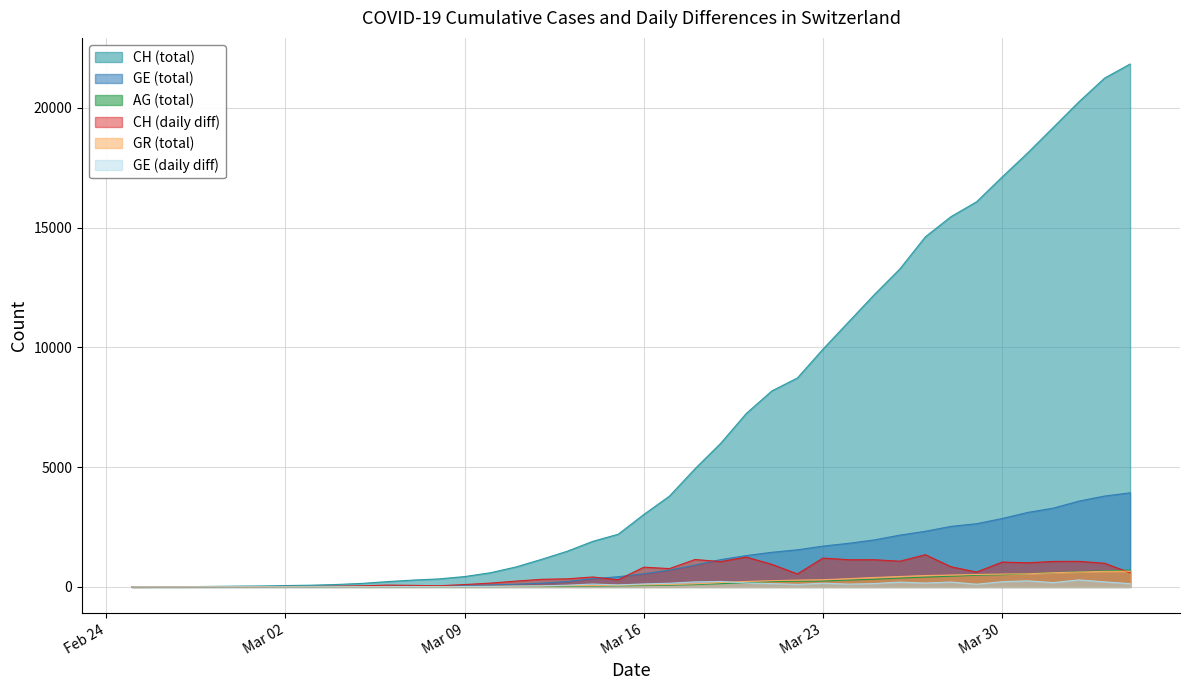

Which series has the largest range (max minus min)?

CH (total)